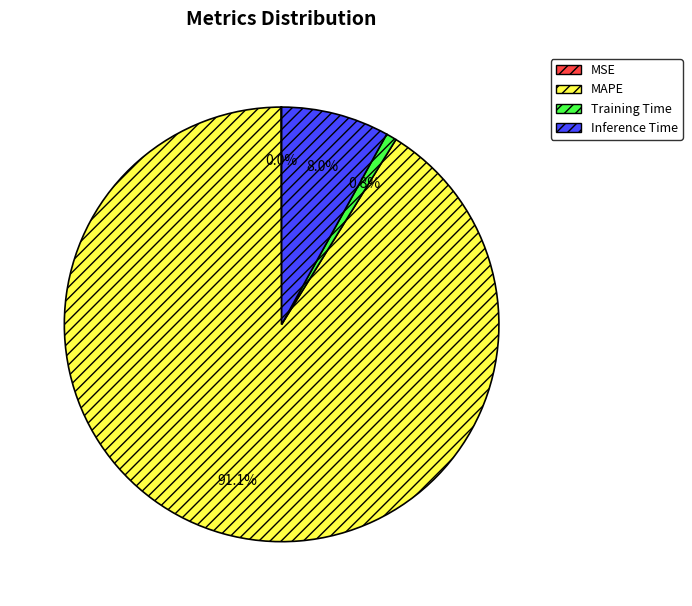

Does any single category account for the majority?

Yes